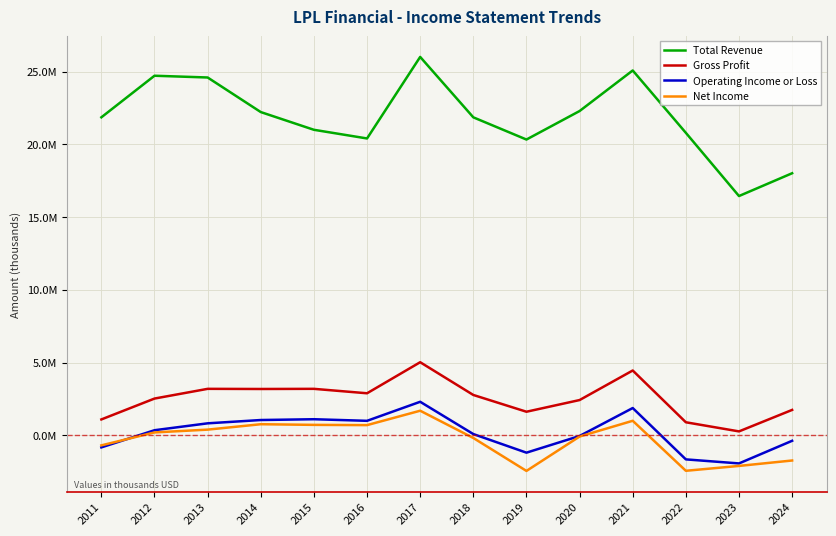

What are all the series names shown in the legend?

Total Revenue, Gross Profit, Operating Income or Loss, Net Income